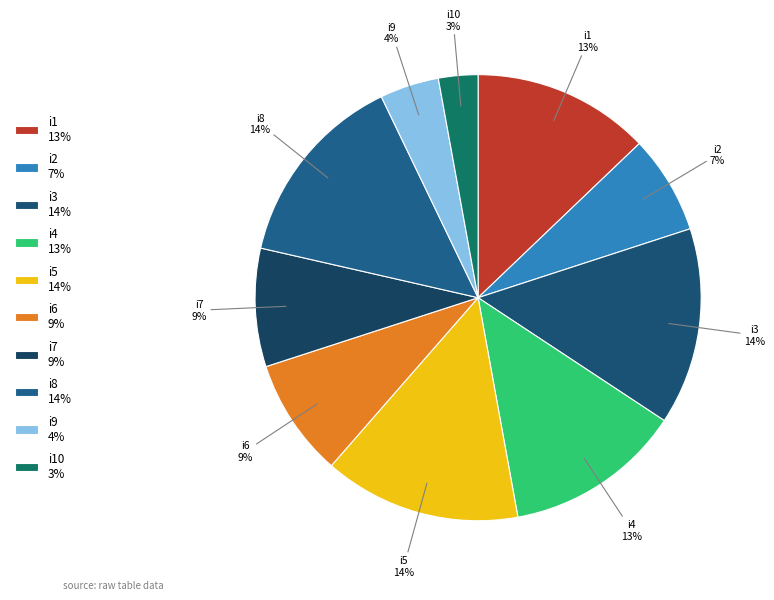

Count the number of slices in the pie.

10